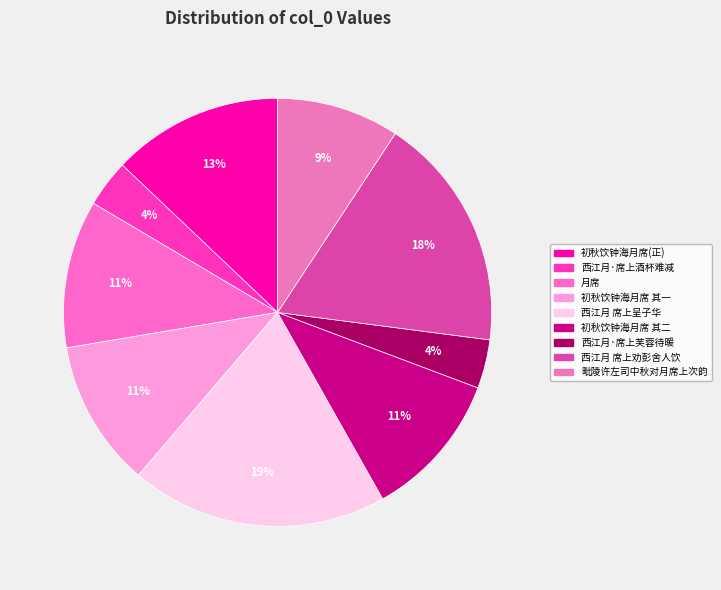

How many segments does this pie chart have?

9